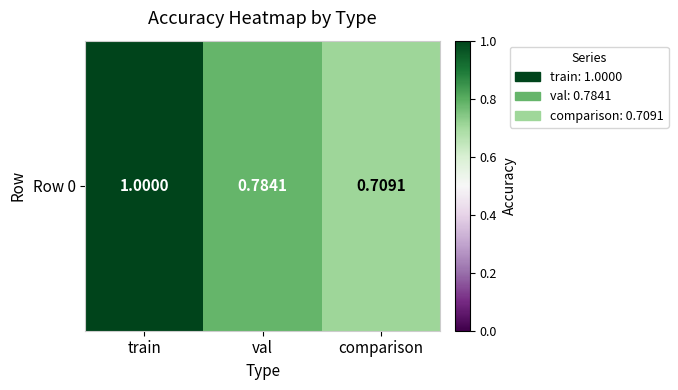

Rank the categories by value from lowest to highest.

comparison, val, train